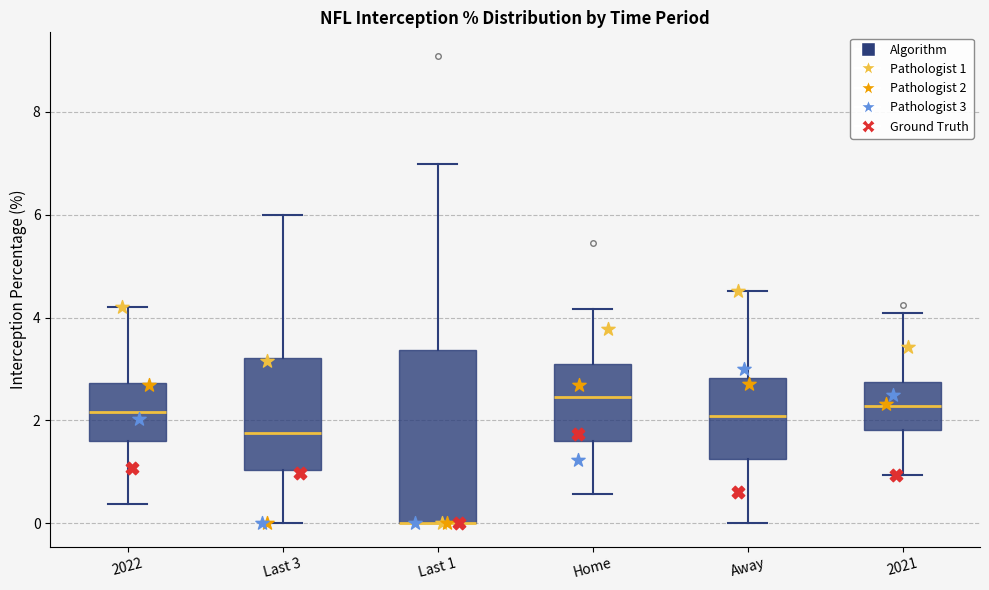

Reading left to right, read every box against the y-axis: the position of its median line, the range the box covers, and the ends of its whiskers. The values are not printed on the chart, so give them approximately, as read against the axis.

2022: median 2.2, box 1.6 to 2.8, whiskers 0.4 to 4.2
Last 3: median 1.8, box 1.0 to 3.2, whiskers 0.0 to 6.0
Last 1: median 0.0 (drawn on the box's lower edge), box 0.0 to 3.4, whiskers 0.0 to 7.0
Home: median 2.4, box 1.6 to 3.0, whiskers 0.6 to 4.2
Away: median 2.0, box 1.2 to 2.8, whiskers 0.0 to 4.6
2021: median 2.2, box 1.8 to 2.8, whiskers 1.0 to 4.0